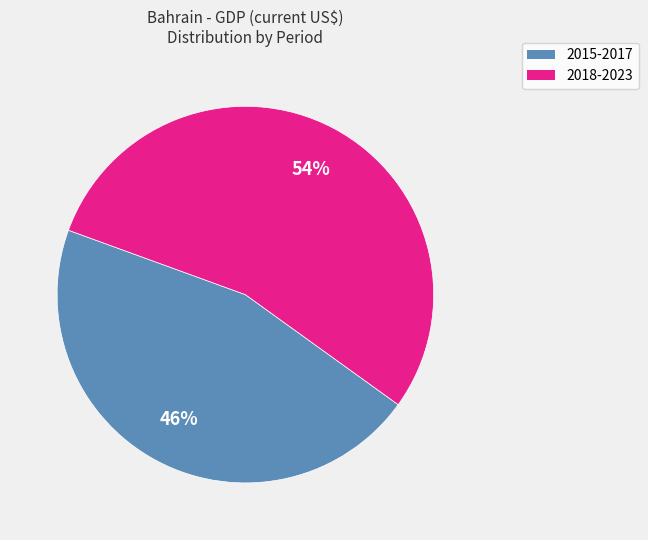

How many segments does this pie chart have?

2